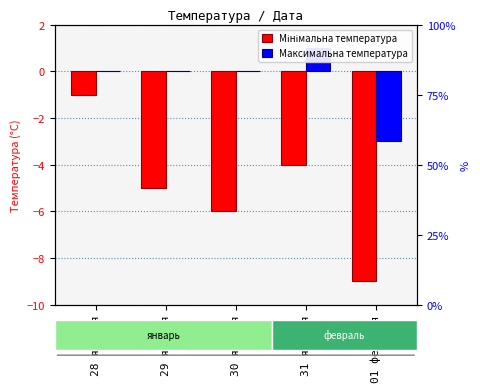

How many bars are there in each group?

2